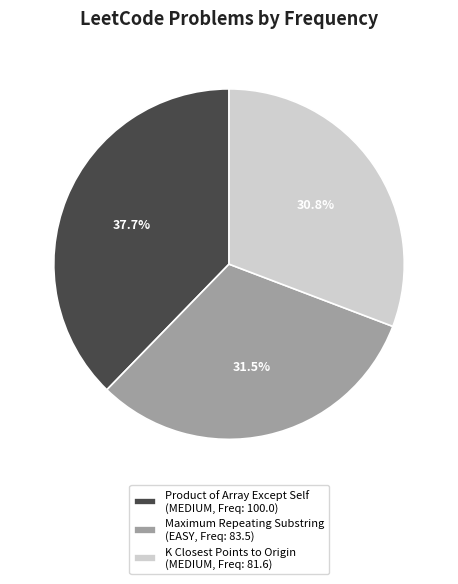

What is the ratio of the value at K Closest Points to Origin to the value at Maximum Repeating Substring?

1.0